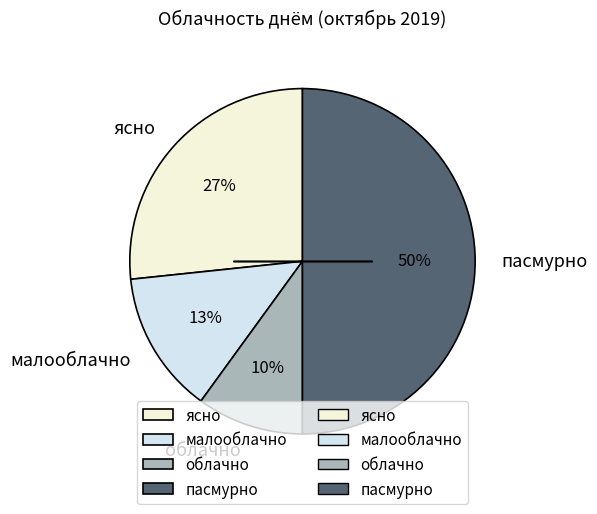

Which slice is the largest?

пасмурно